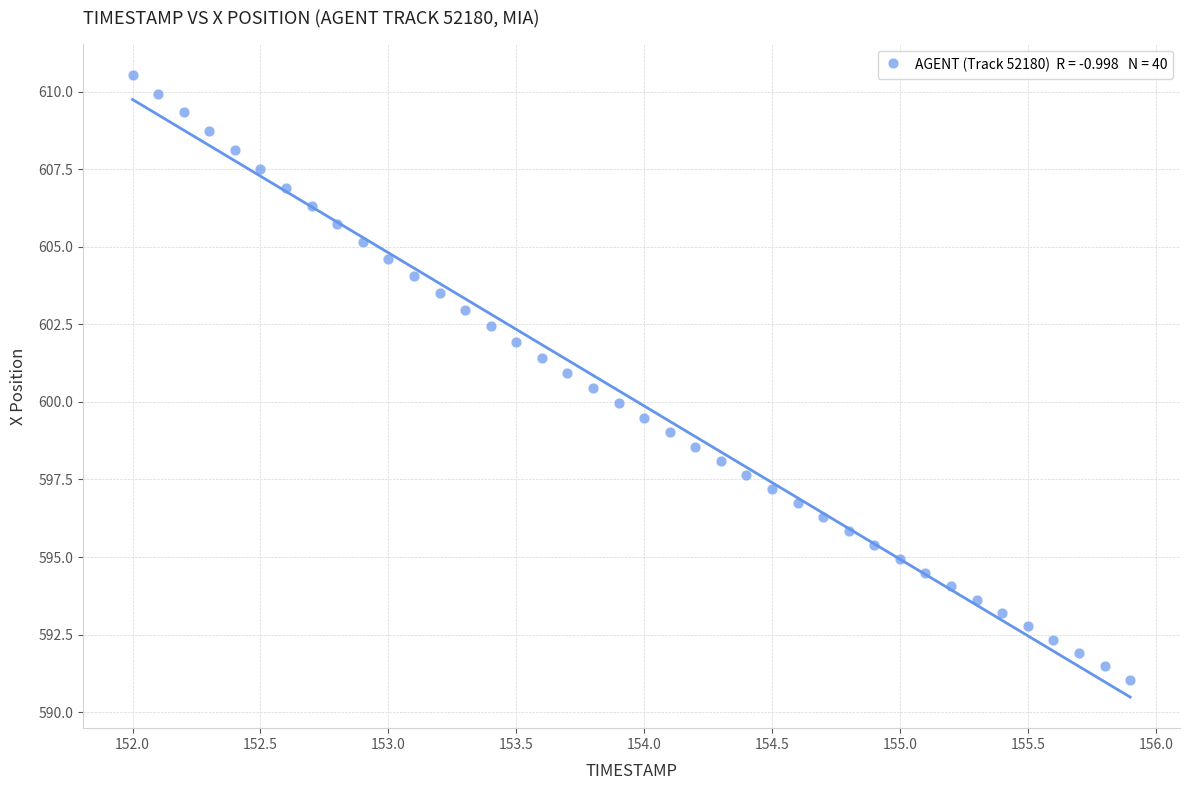

What is the range of Y values (max minus min)?

19.5